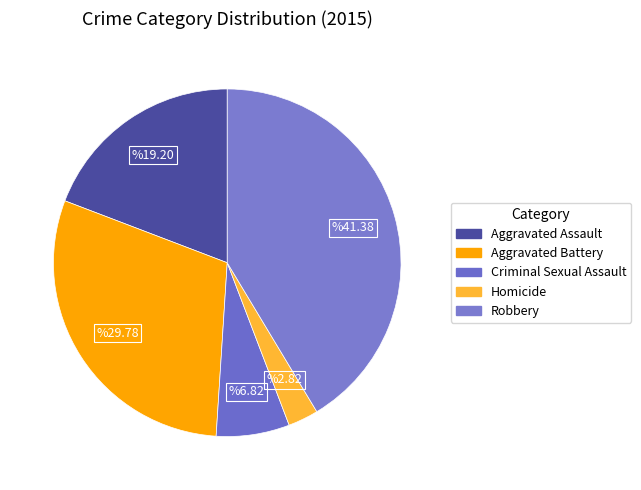

To the nearest percent, what is the difference between the largest and smallest slice percentages?

39%